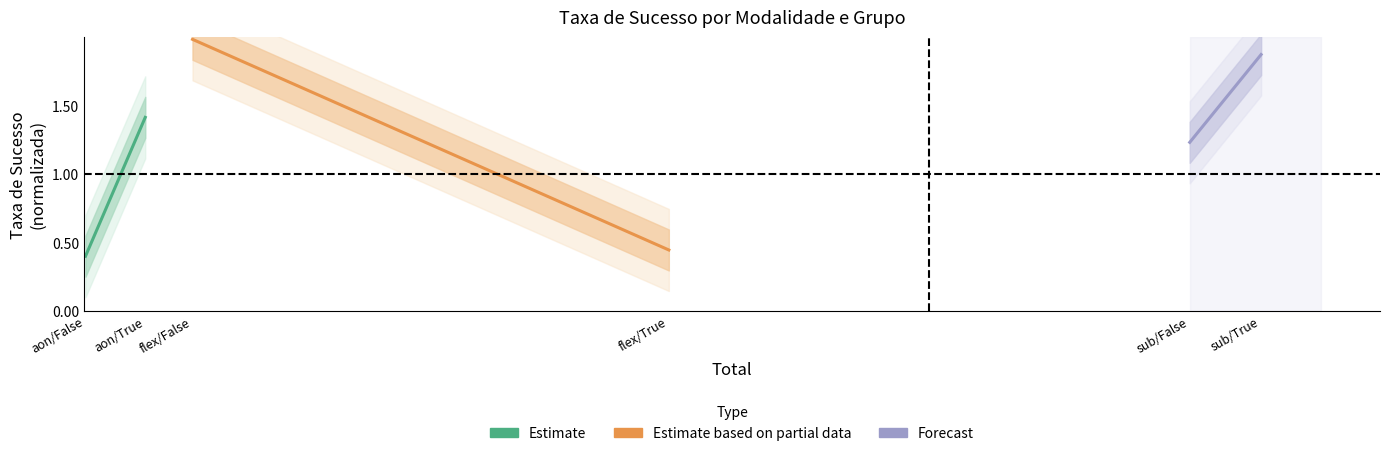

What are all the series names shown in the legend?

Estimate, Estimate based on partial data, Forecast